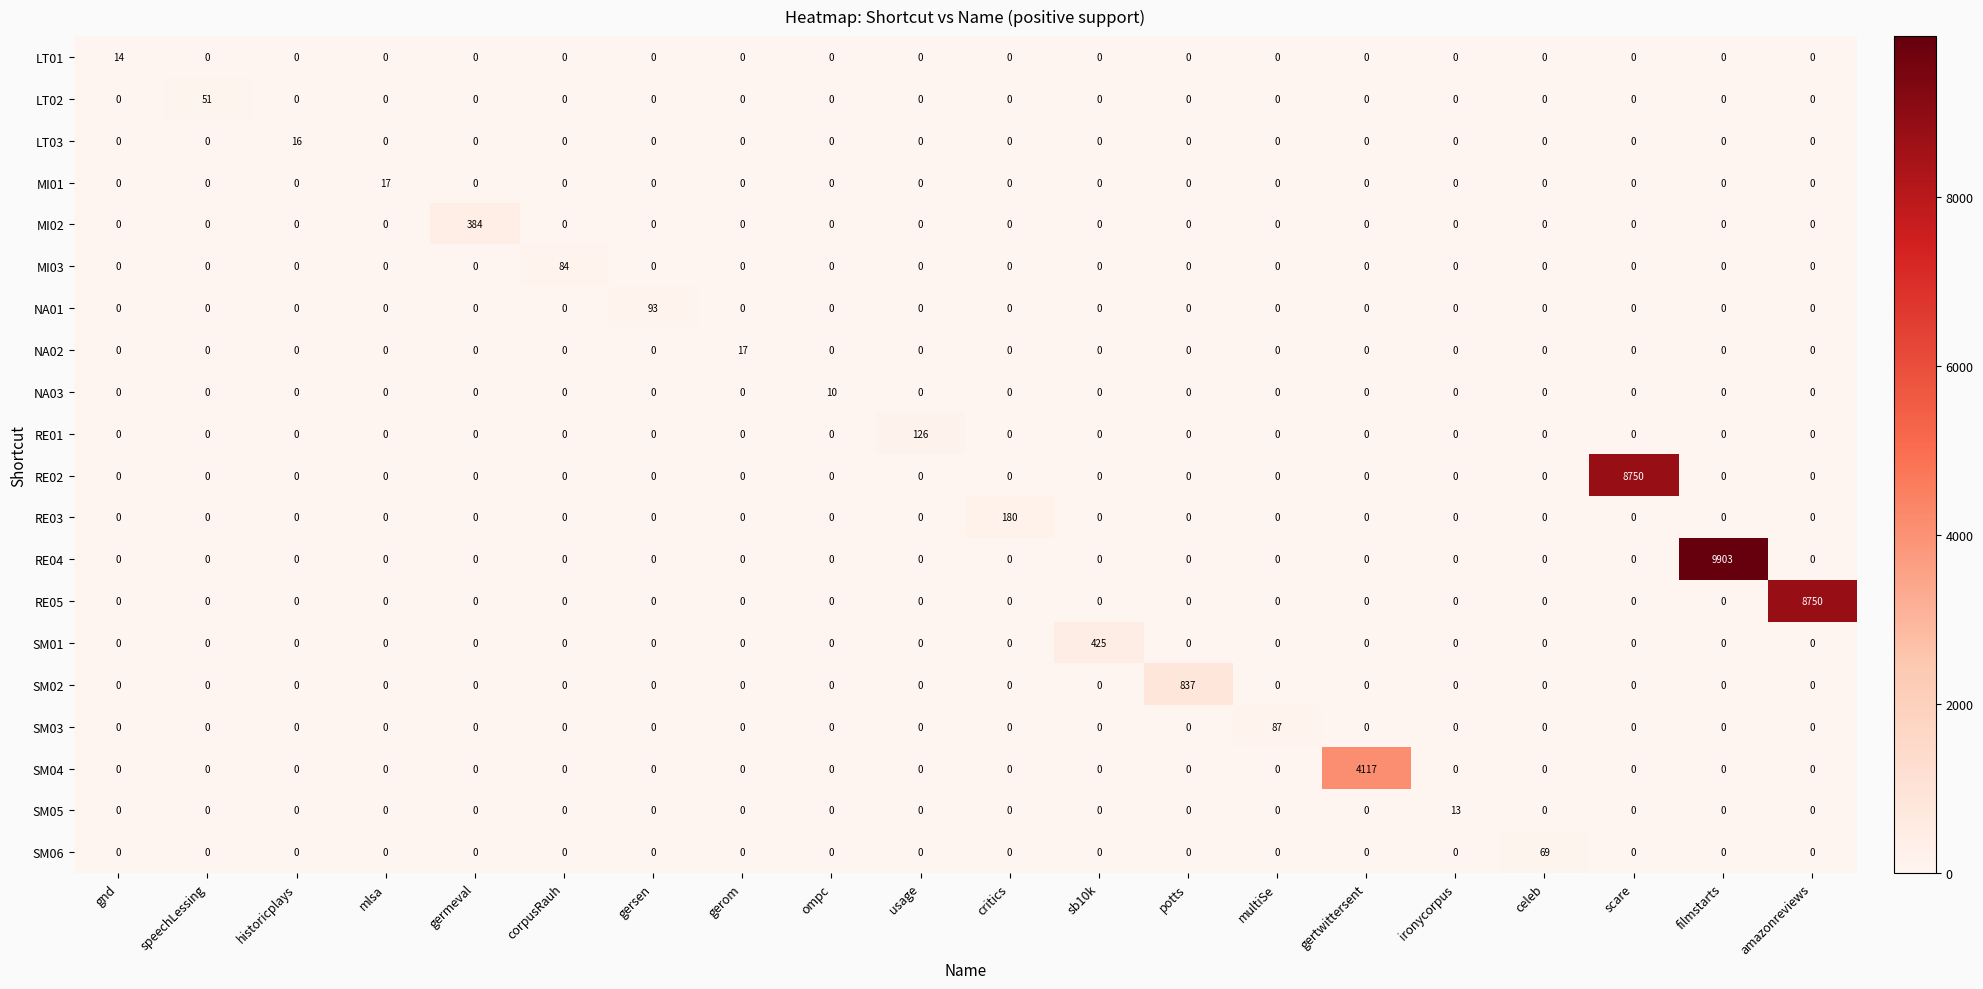

The MI01 series shows 6 at gnd. True or false?

False